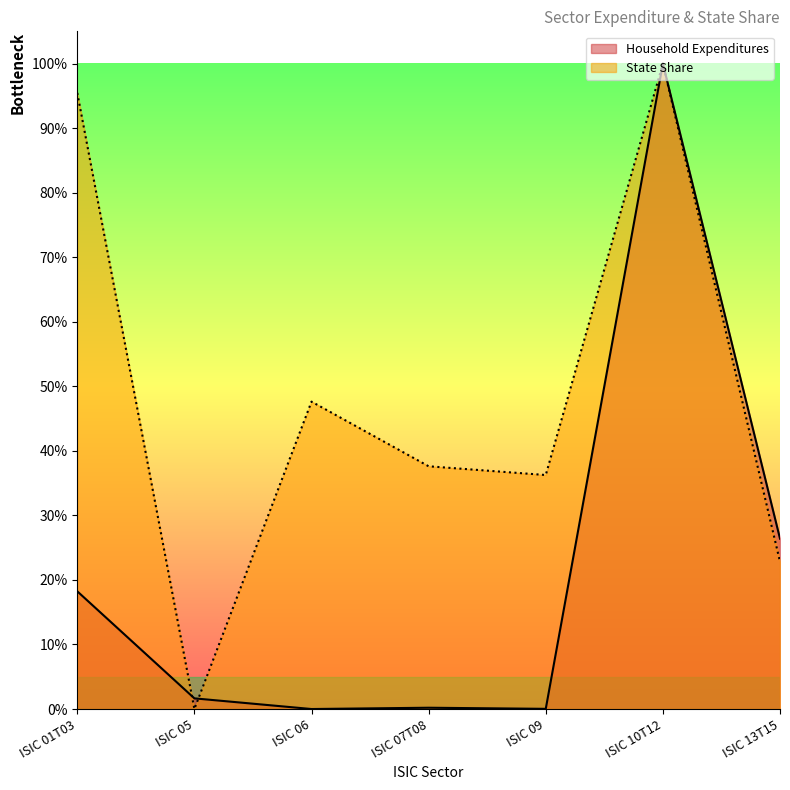

At which category does Household Expenditures reach its first local valley?

ISIC 06